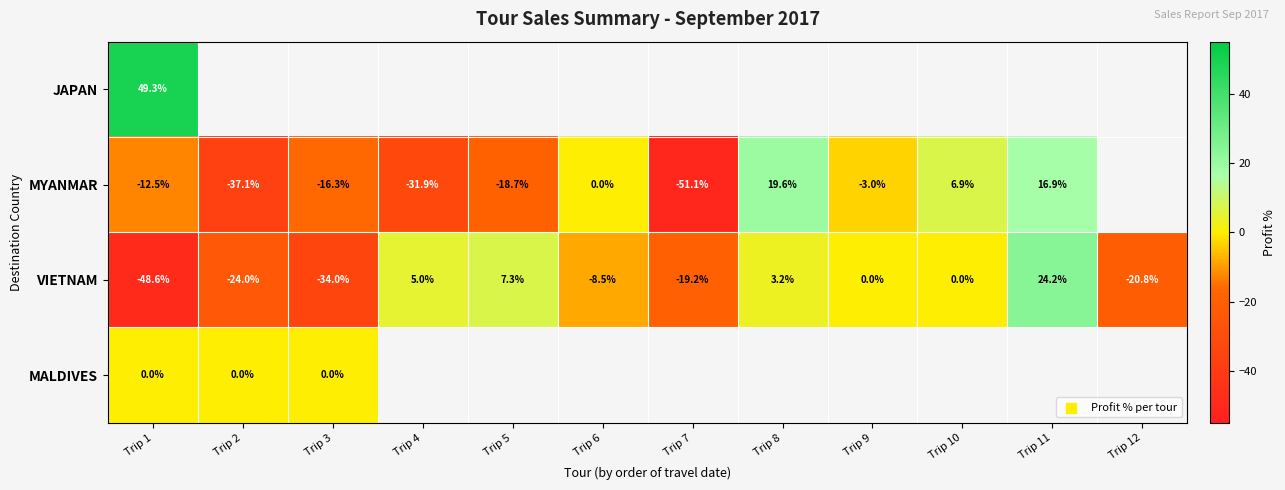

What is the spread (max minus min) of values at Trip 1?

97.9